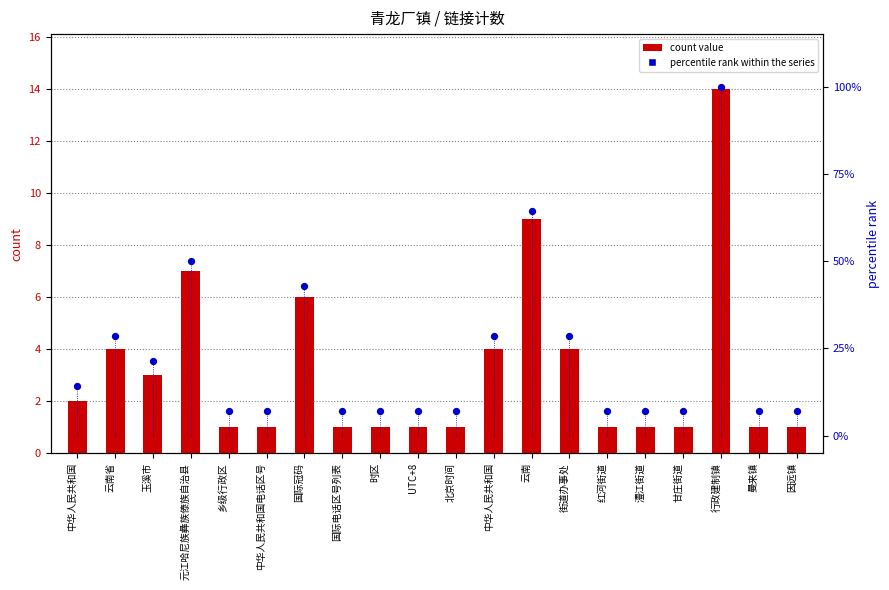

At how many categories does at least one series exceed 78?

1